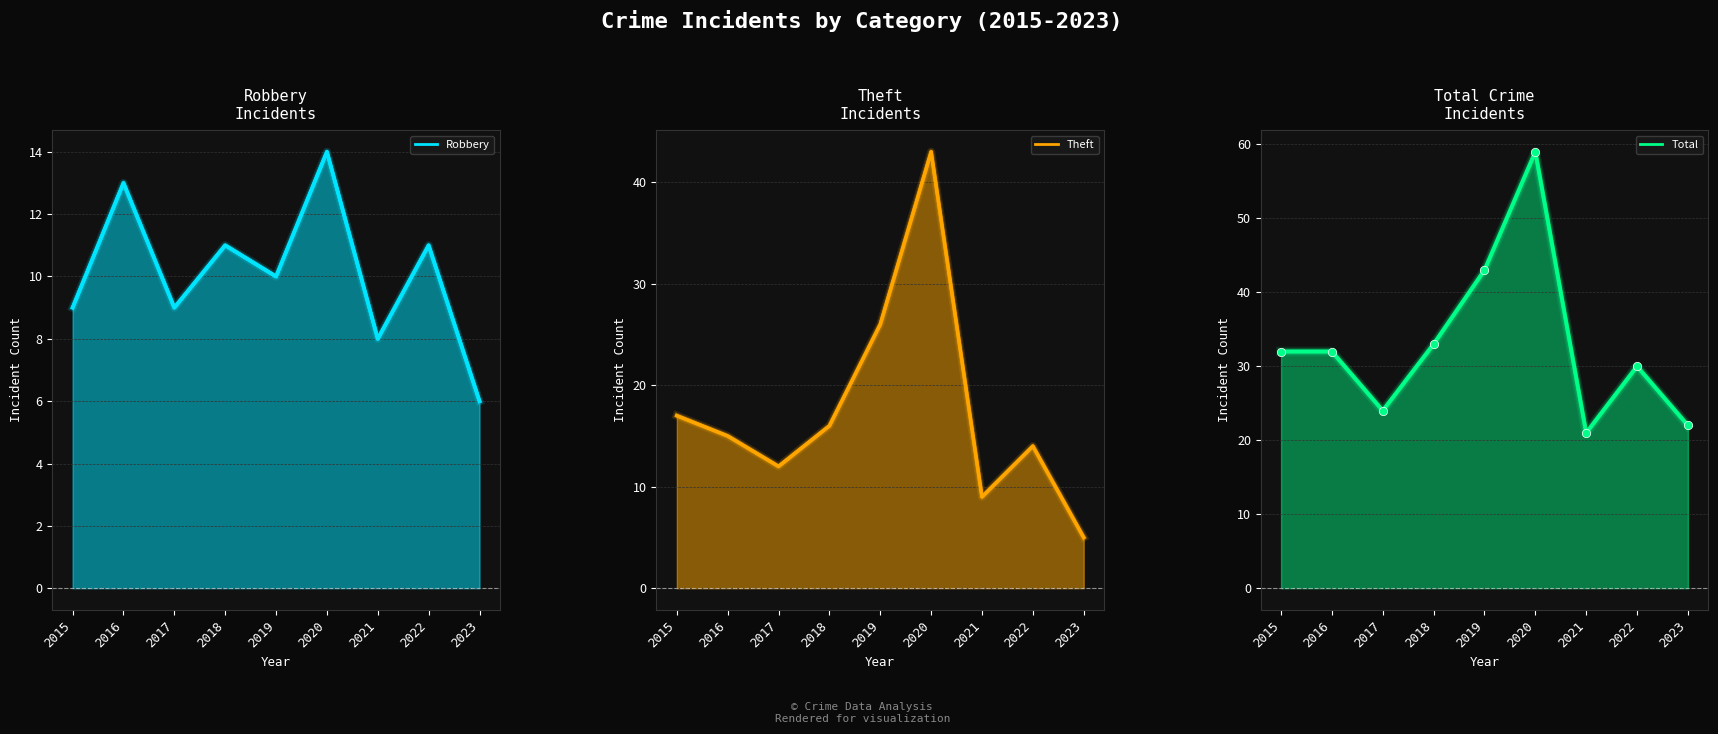

Where is the first local minimum?

2017